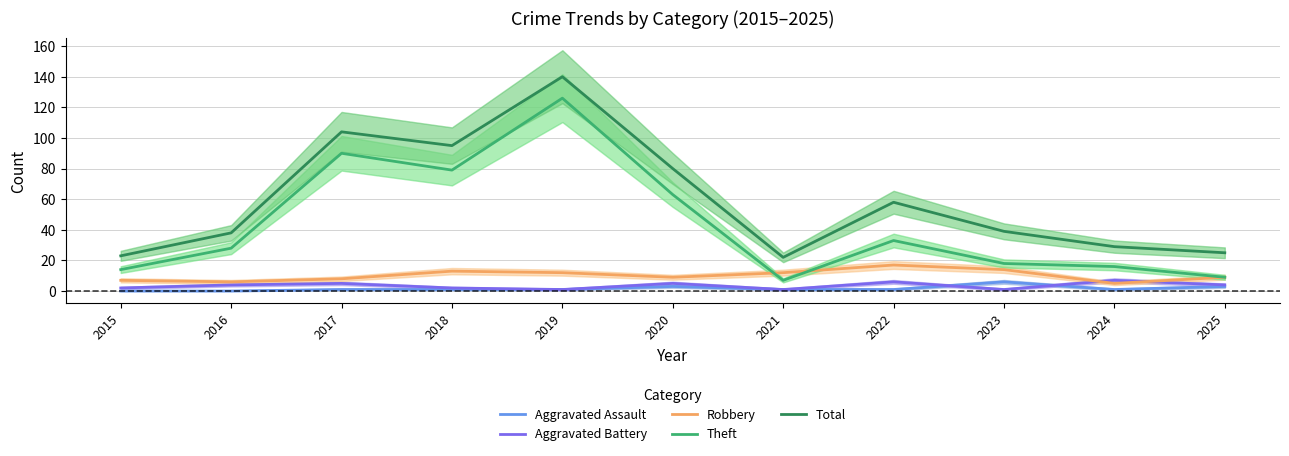

At which label does Robbery first exceed 9?

2018